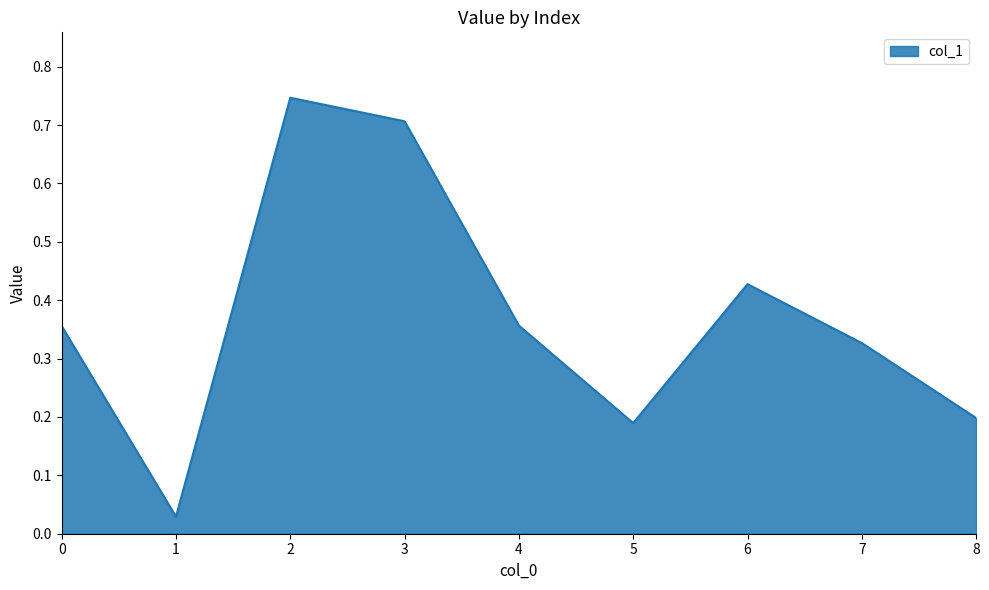

What is the difference between the values at 2 and 5?

0.6